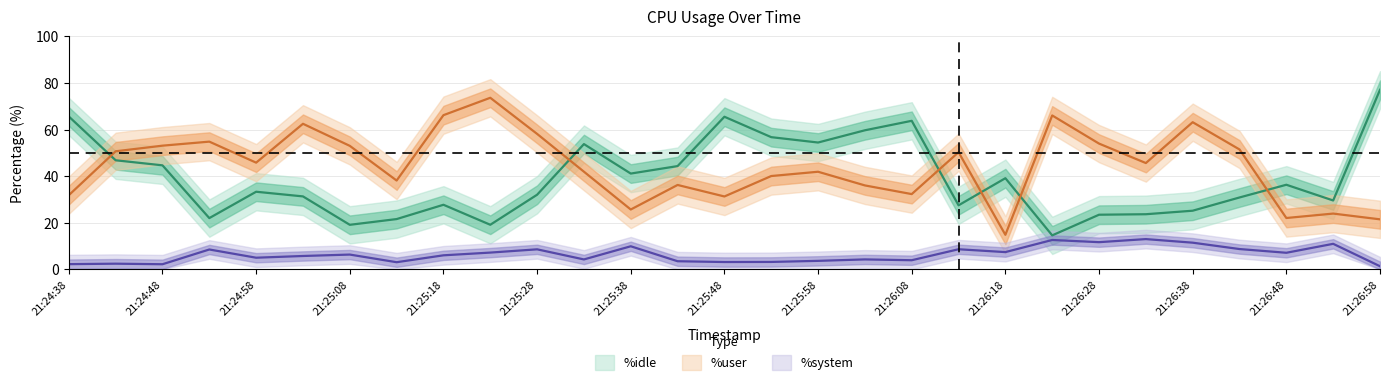

Reading left to right, transcribe all the data shown in this chart.

%user: 31.9	50.7	53.1	54.8	45.8	62.5	53.0	38.1	66.2	73.6	58.1	41.9	25.7	36.2	31.3	40.1	41.9	36.0	32.3	50.3	14.8	66.1	54.0	45.6	63.2	51.5	22.1	23.9	21.5
%system: 2.2	2.5	2.2	8.5	5.0	5.8	6.4	3.1	6.0	7.2	8.6	4.3	9.9	3.5	3.2	3.2	3.7	4.3	3.9	8.6	7.4	12.6	11.7	13.0	11.5	8.7	7.1	11.0	1.4
%idle: 65.6	46.8	44.6	22.0	33.3	31.3	19.1	21.6	27.7	19.1	32.0	53.8	41.1	44.3	65.5	56.7	54.4	59.7	63.8	27.5	39.1	14.6	23.5	23.7	25.2	30.9	36.3	29.6	77.1